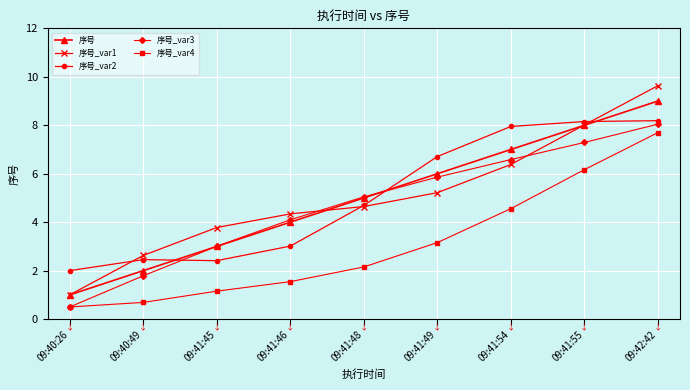

What is the total value across all series at 09:41:46?

17.0